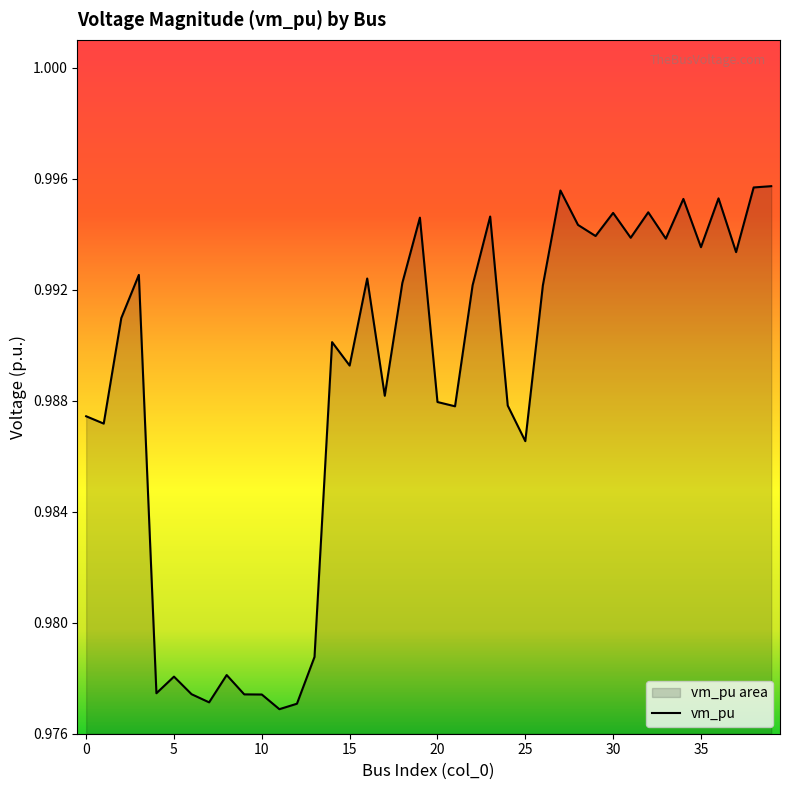

At which label is the value closest to 0?

11